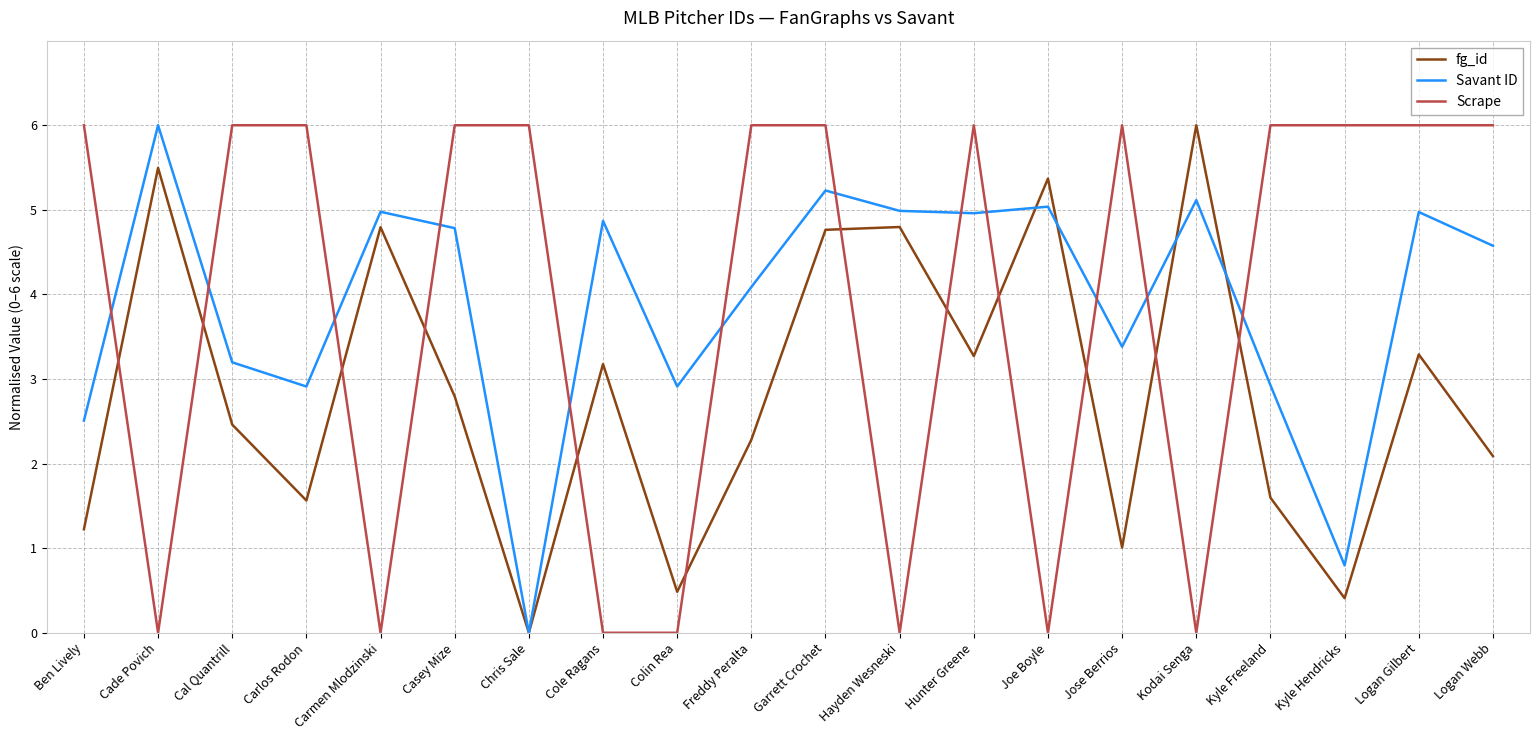

How many intersections are there between Scrape and fg_id?

12